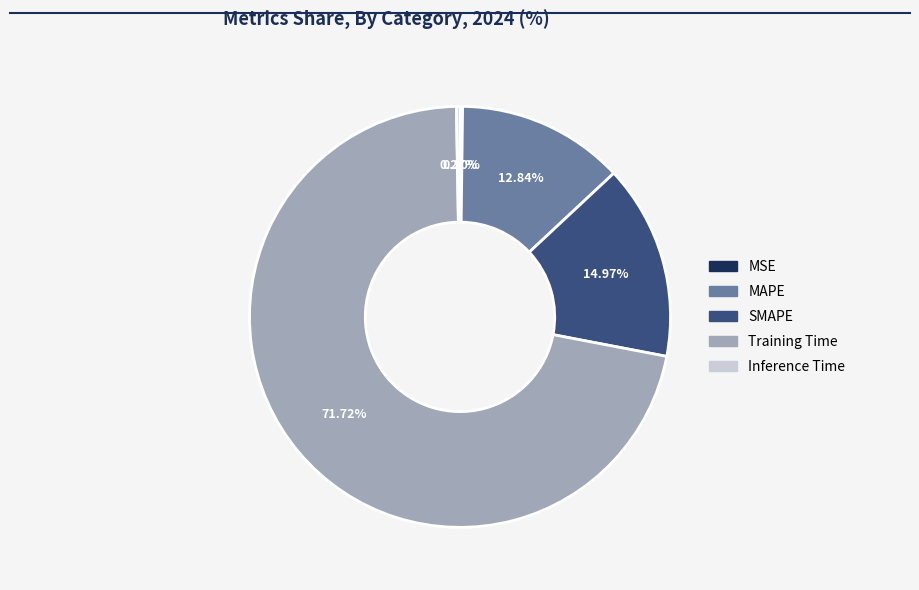

Is Training Time the majority of the pie?

Yes